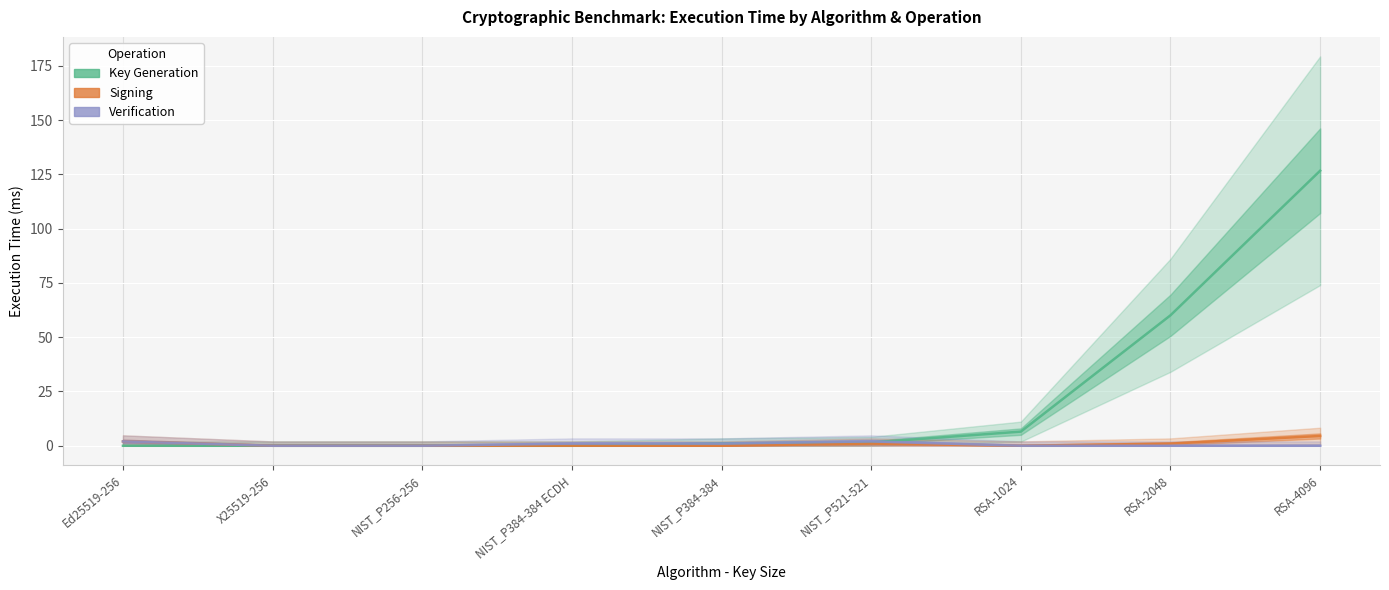

Which series changed the most between NIST_P384-384 and RSA-2048?

Key Generation